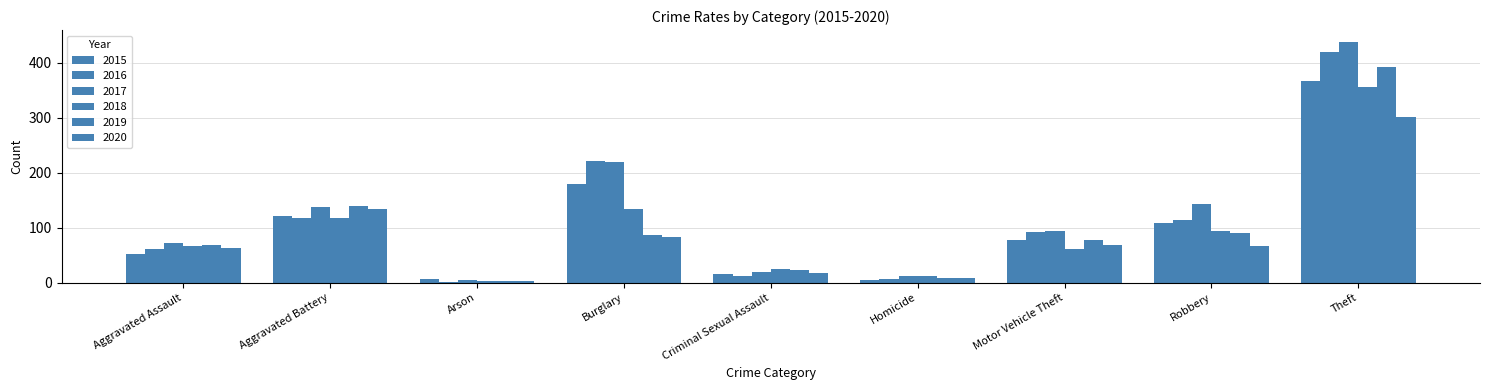

Between Motor Vehicle Theft and Criminal Sexual Assault, which is larger?

Motor Vehicle Theft